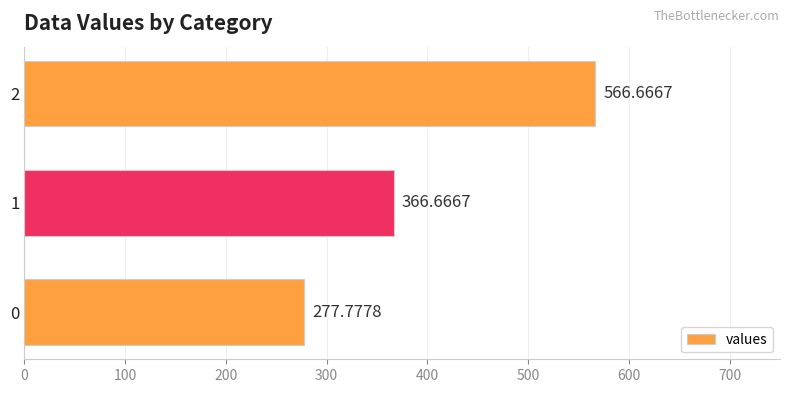

Where is the data nearest to the value 422?

1